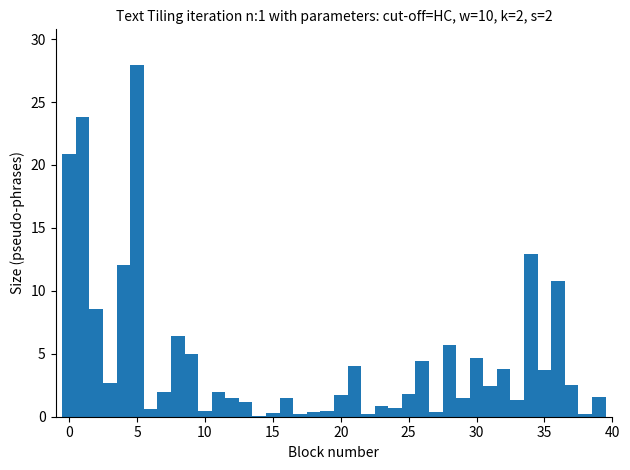

Around what value on the x-axis is the tallest bar? Give the approximate position of its centre, as read against the axis.

5.0